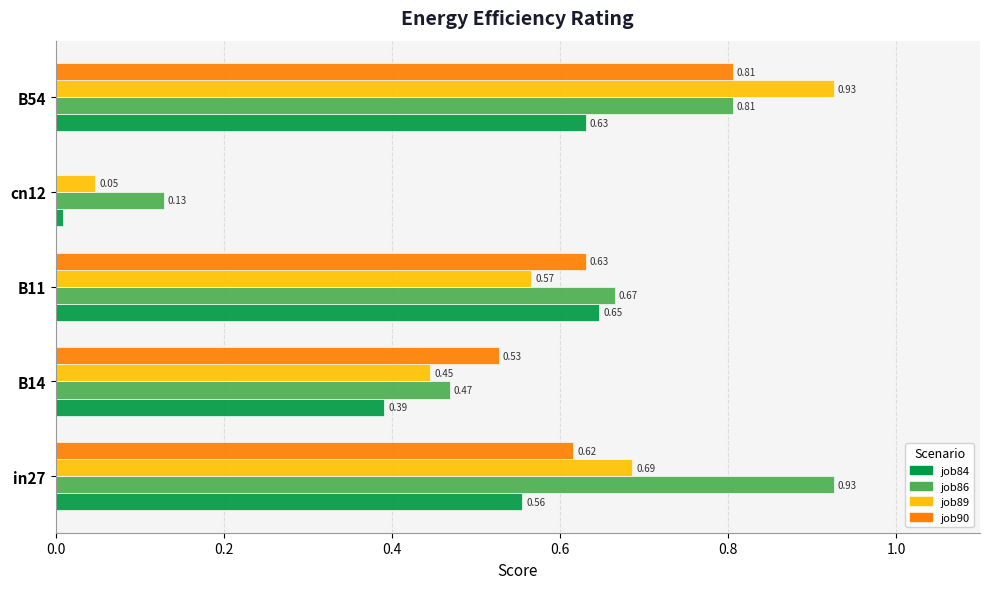

What is the total value across all series at B11?

2.5